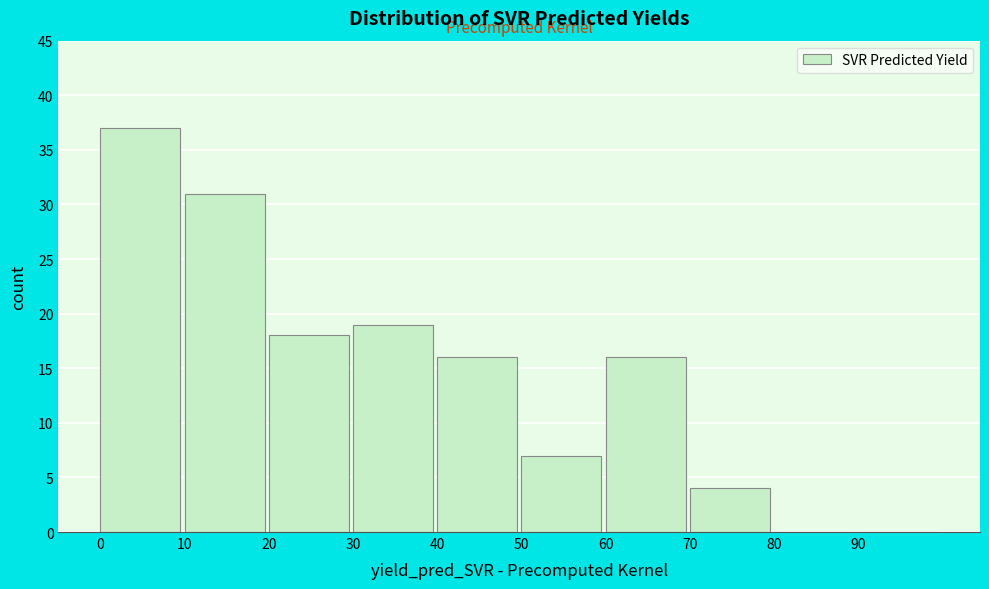

Reading left to right, list every bar in this chart as the range it spans on the x-axis followed by its height. The values are not printed on the chart, so give them approximately, as read against the axis.

0 to 10: 37
10 to 20: 31
20 to 30: 18
30 to 40: 19
40 to 50: 16
50 to 60: 7
60 to 70: 16
70 to 80: 4
80 to 90: 0
90 to 100: 0